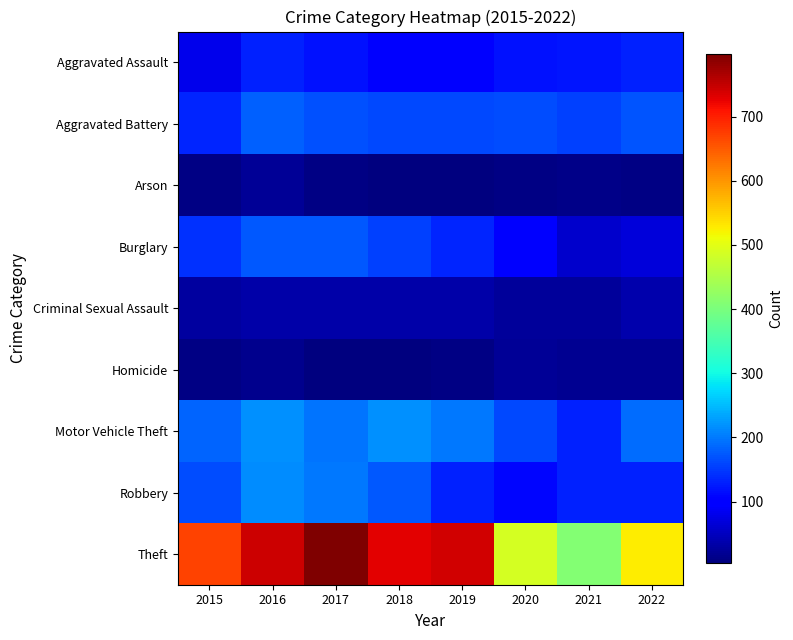

What is the spread (max minus min) of values at 2021?

397